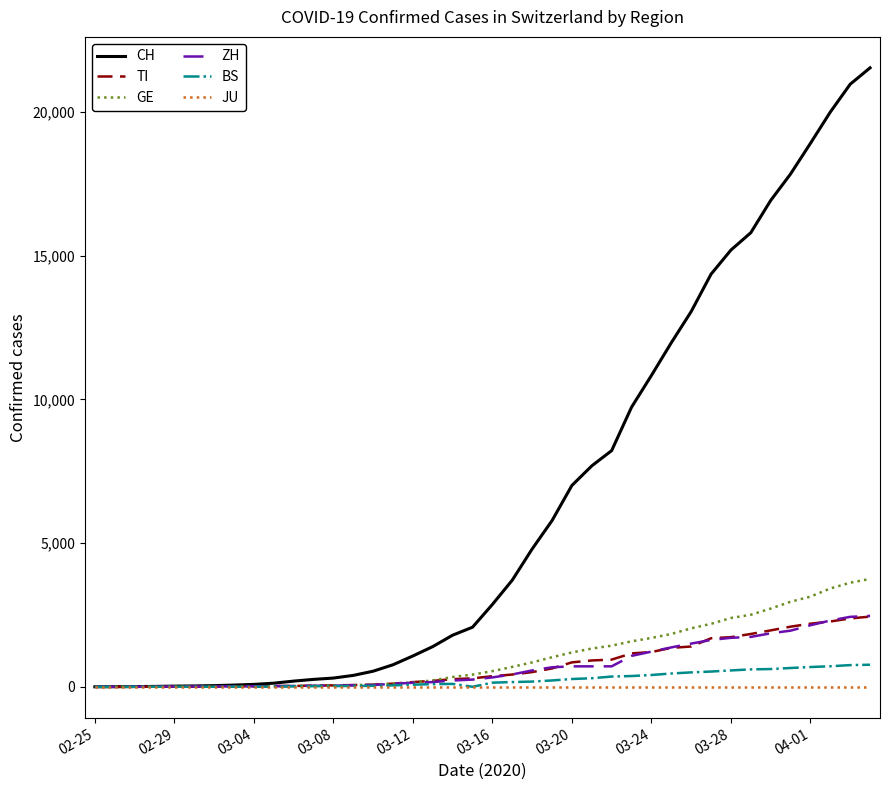

Which series has the largest range (max minus min)?

CH